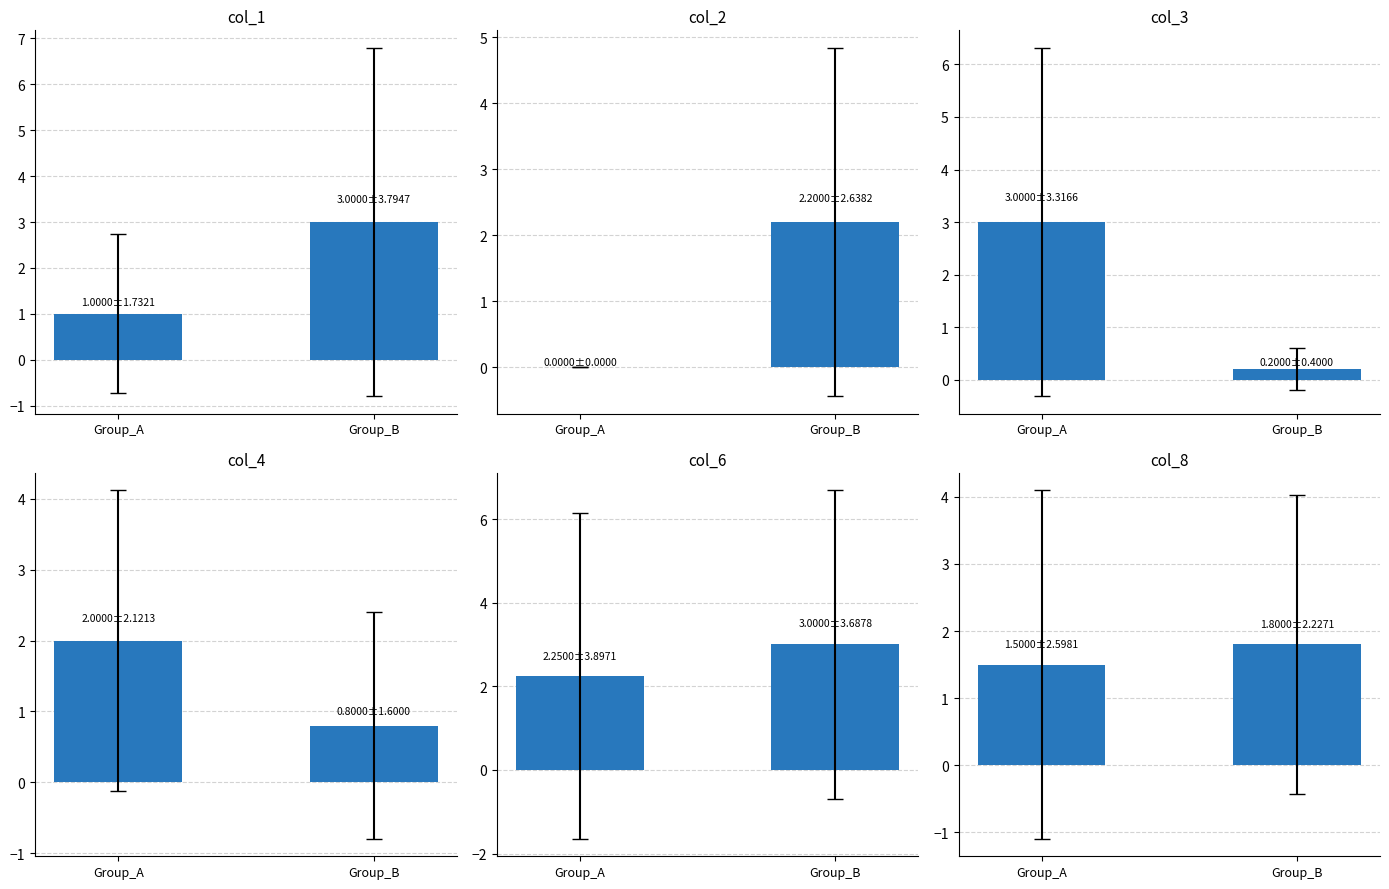

List the series in order of their peak value, lowest first.

col_8, col_4, col_2, col_1, col_3, col_6